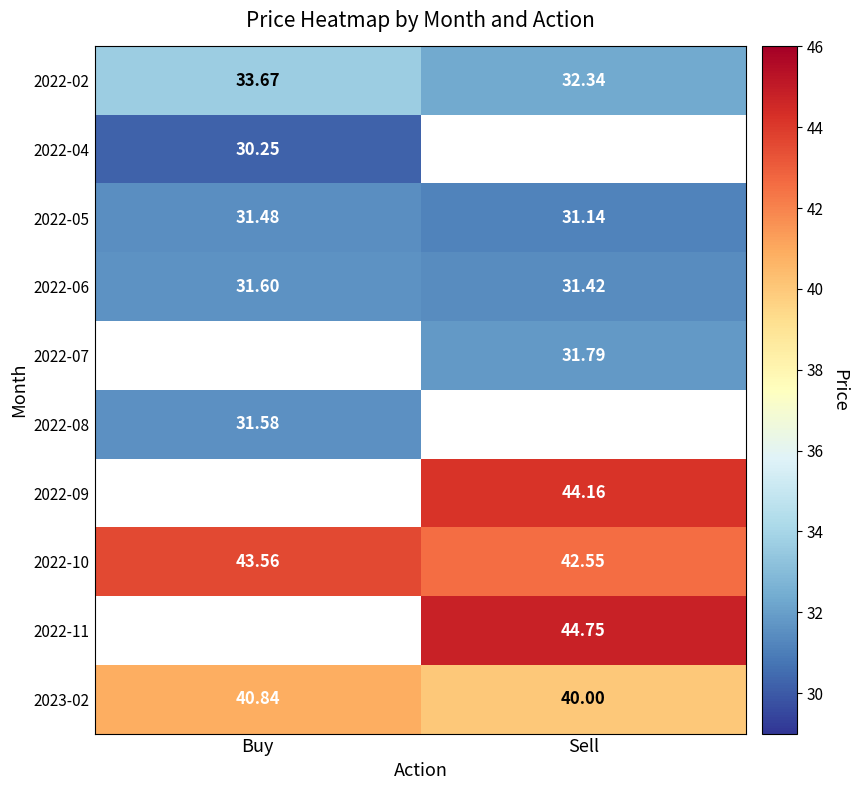

List the labels in order of 2022-02 value, largest first.

Buy, Sell